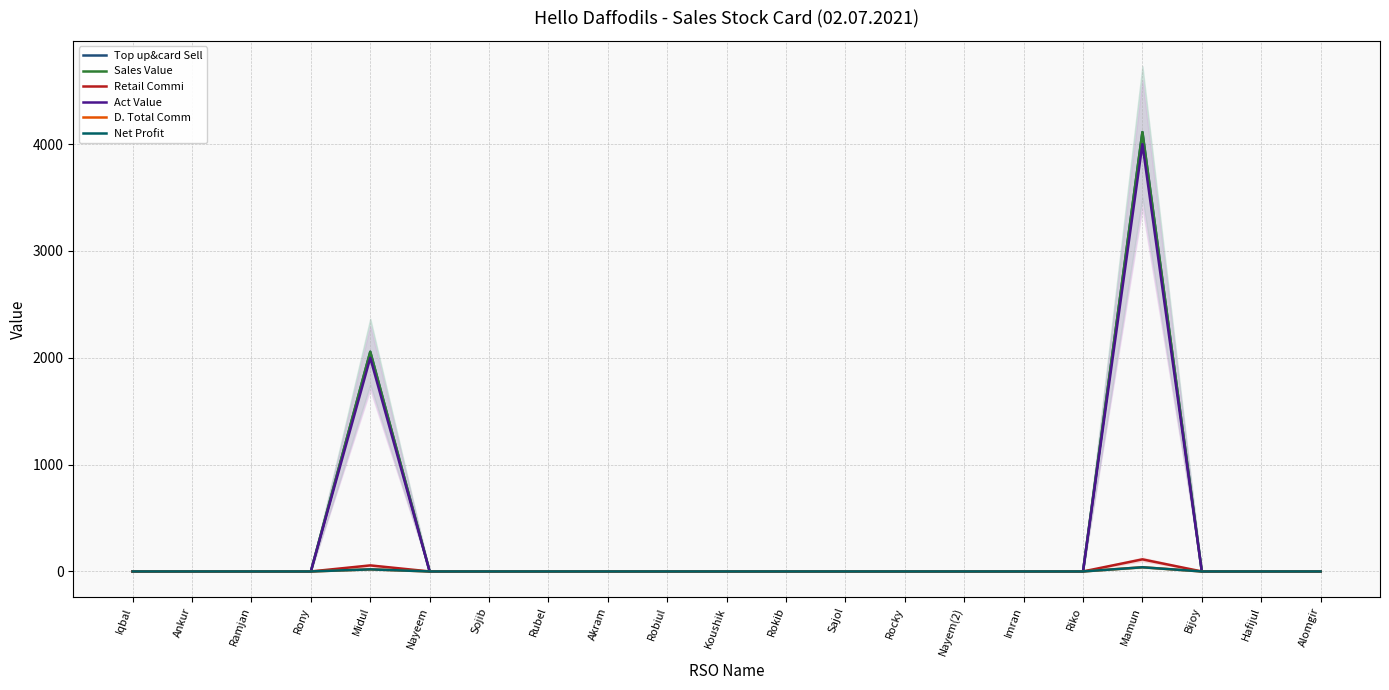

How many lines are shown in the chart?

6